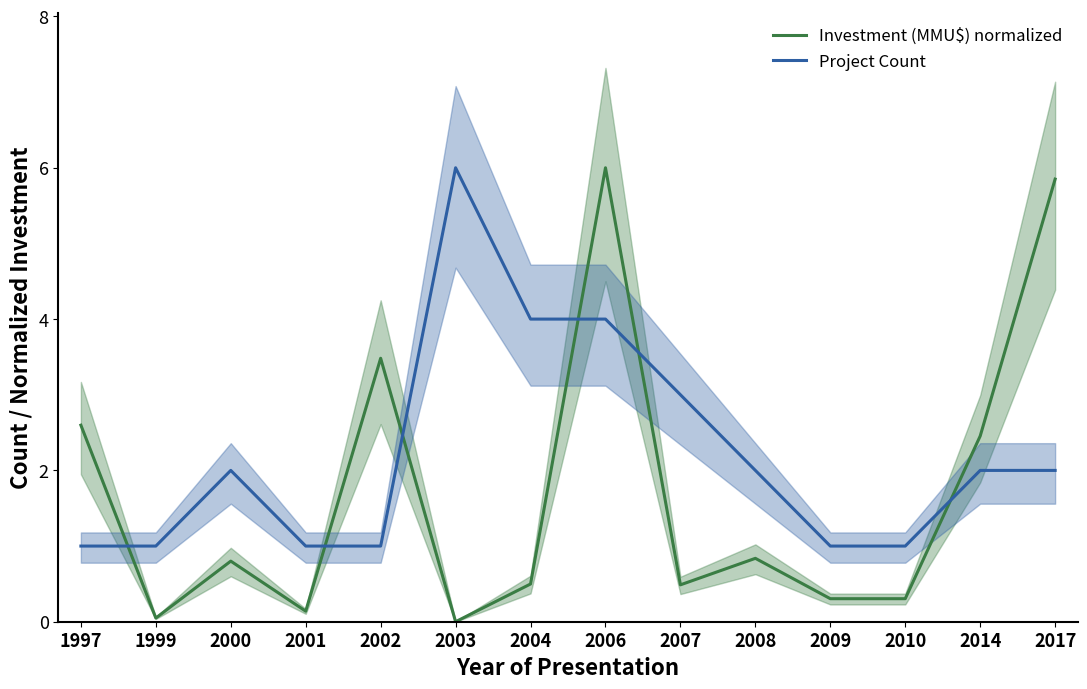

Reading left to right, what are all the values shown in this chart?

Investment (MMU$) normalized: 2.6	0.0	0.8	0.1	3.5	0.0	0.5	6.0	0.5	0.8	0.3	0.3	2.5	5.9
Project Count: 1.0	1.0	2.0	1.0	1.0	6.0	4.0	4.0	3.0	2.0	1.0	1.0	2.0	2.0